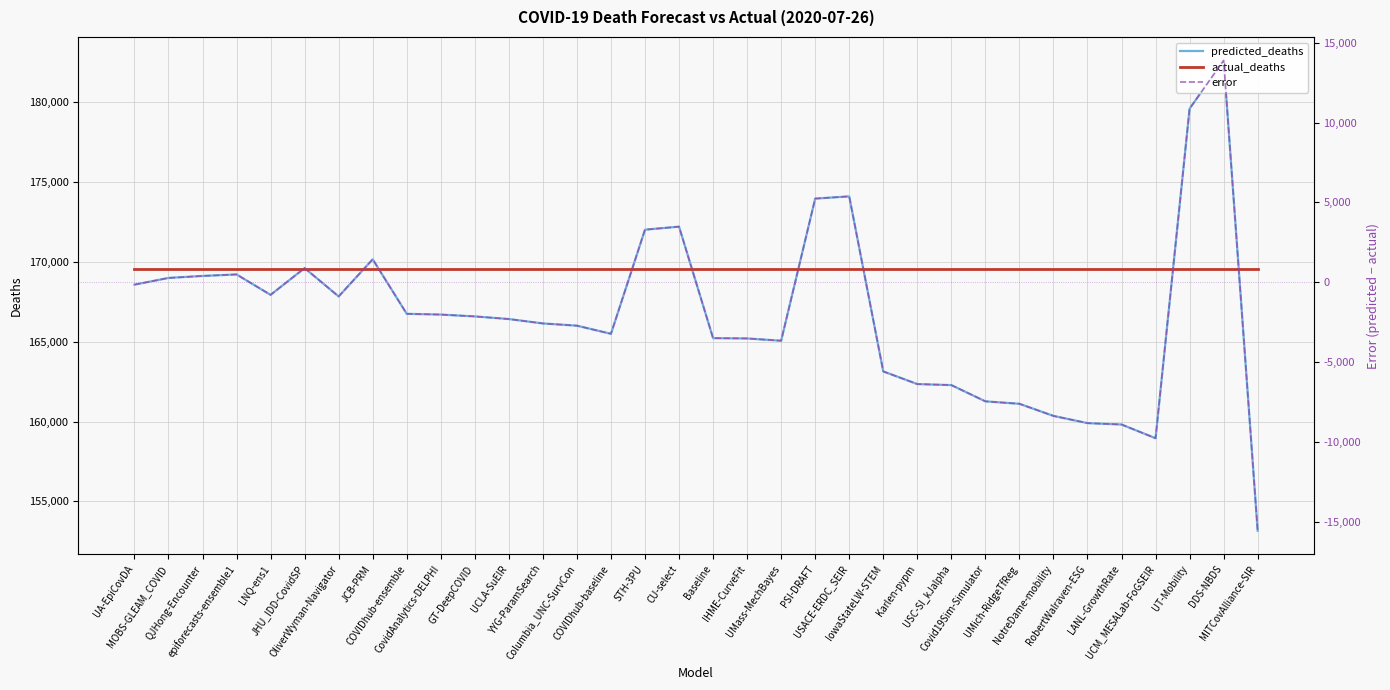

At how many categories does at least one series exceed 122316?

34